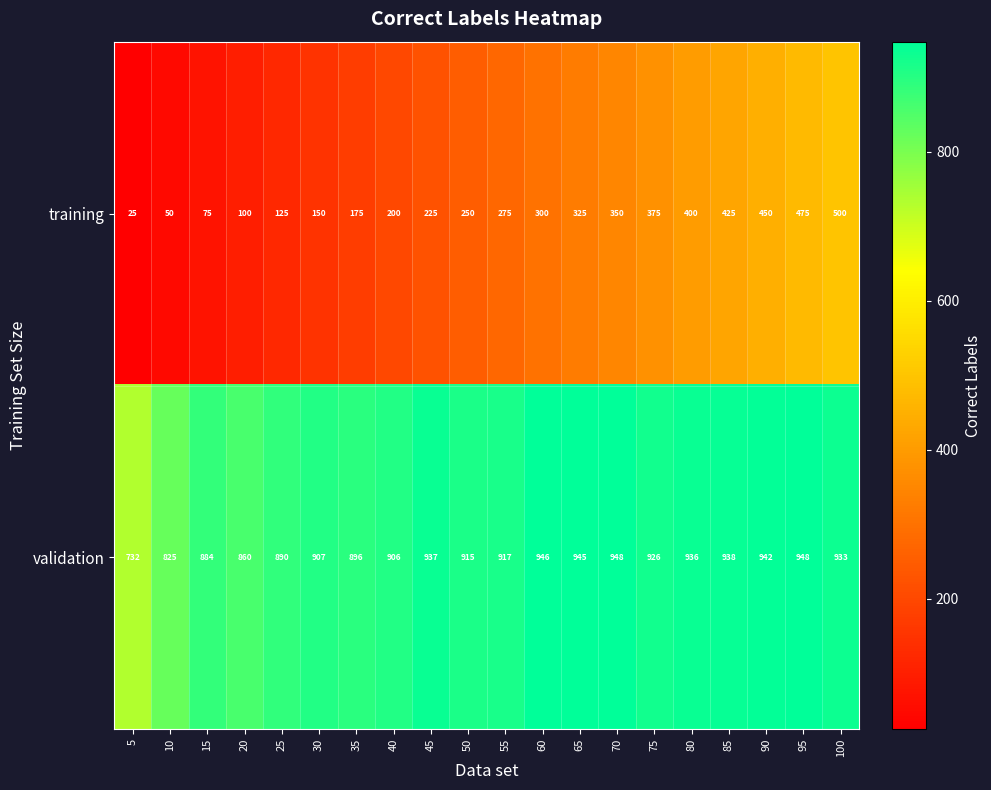

Is it true that validation equals 560 at 60?

False